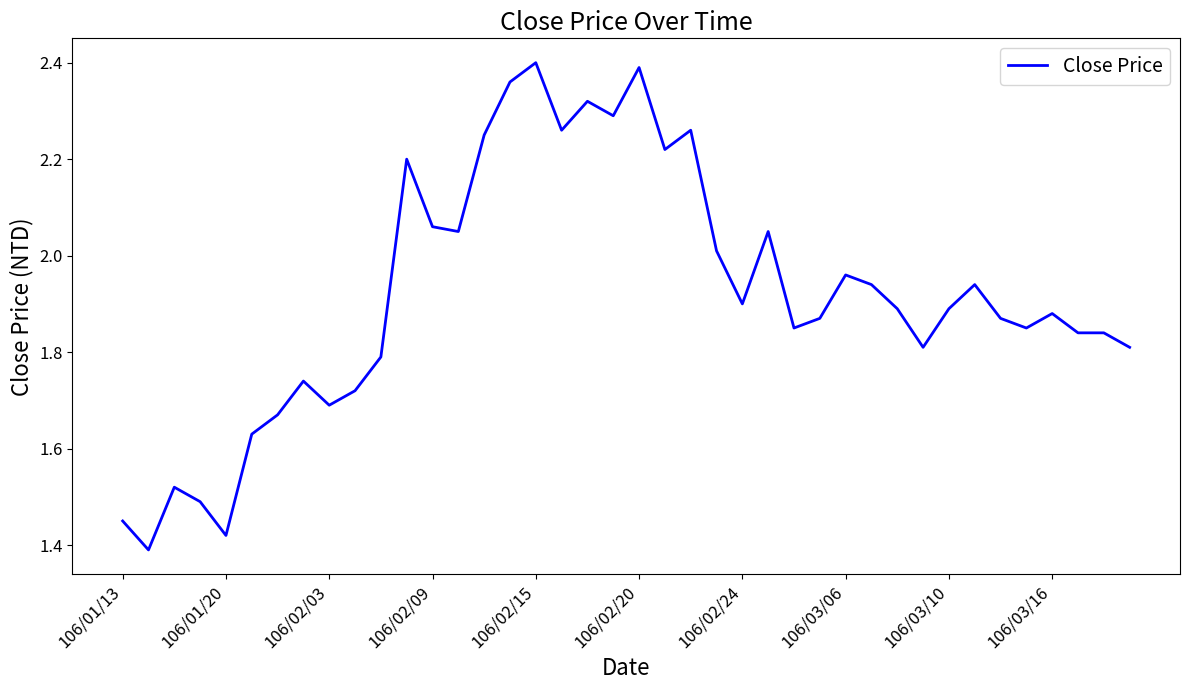

What is the difference between the maximum and minimum values?

1.0